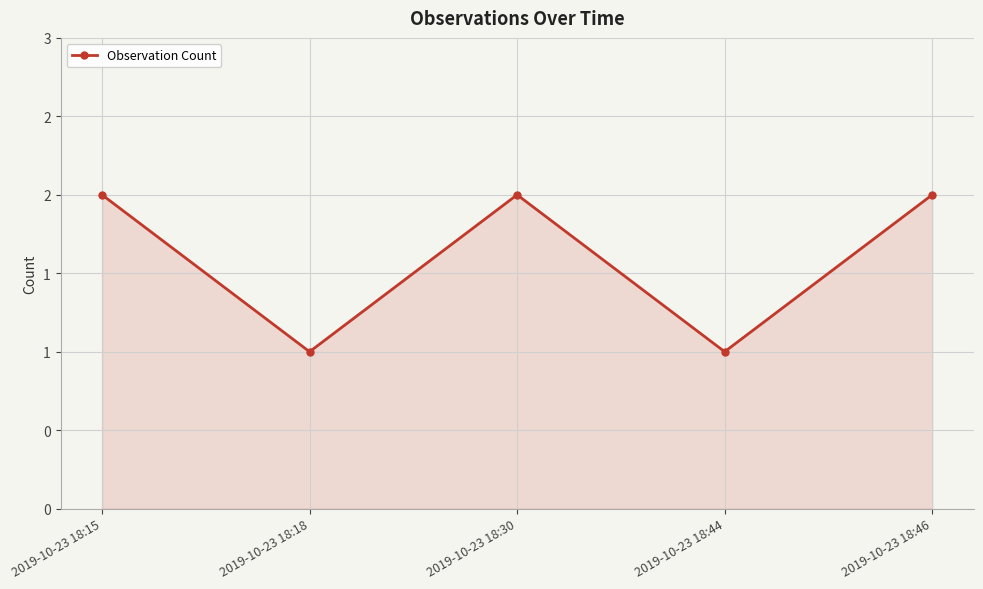

True or false: there are more than 1 points higher than both neighbors.

False